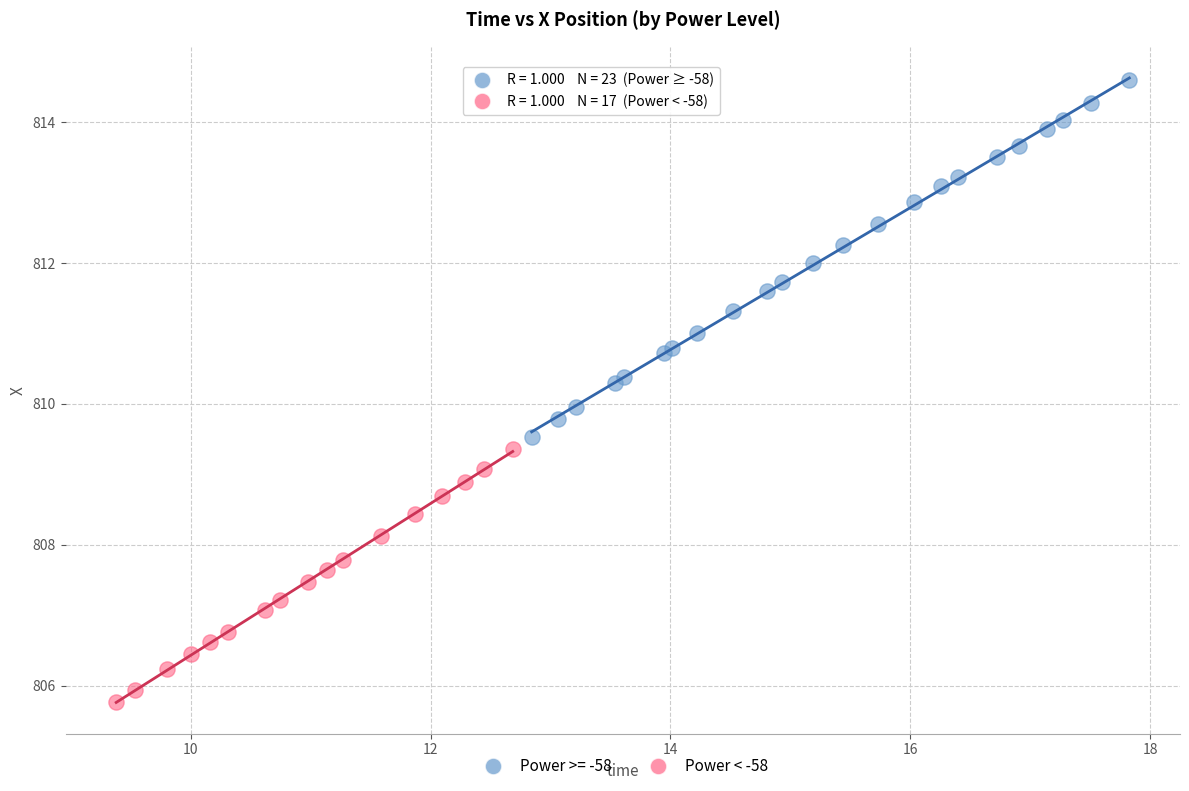

Which series reaches the maximum Y coordinate?

Power >= -58